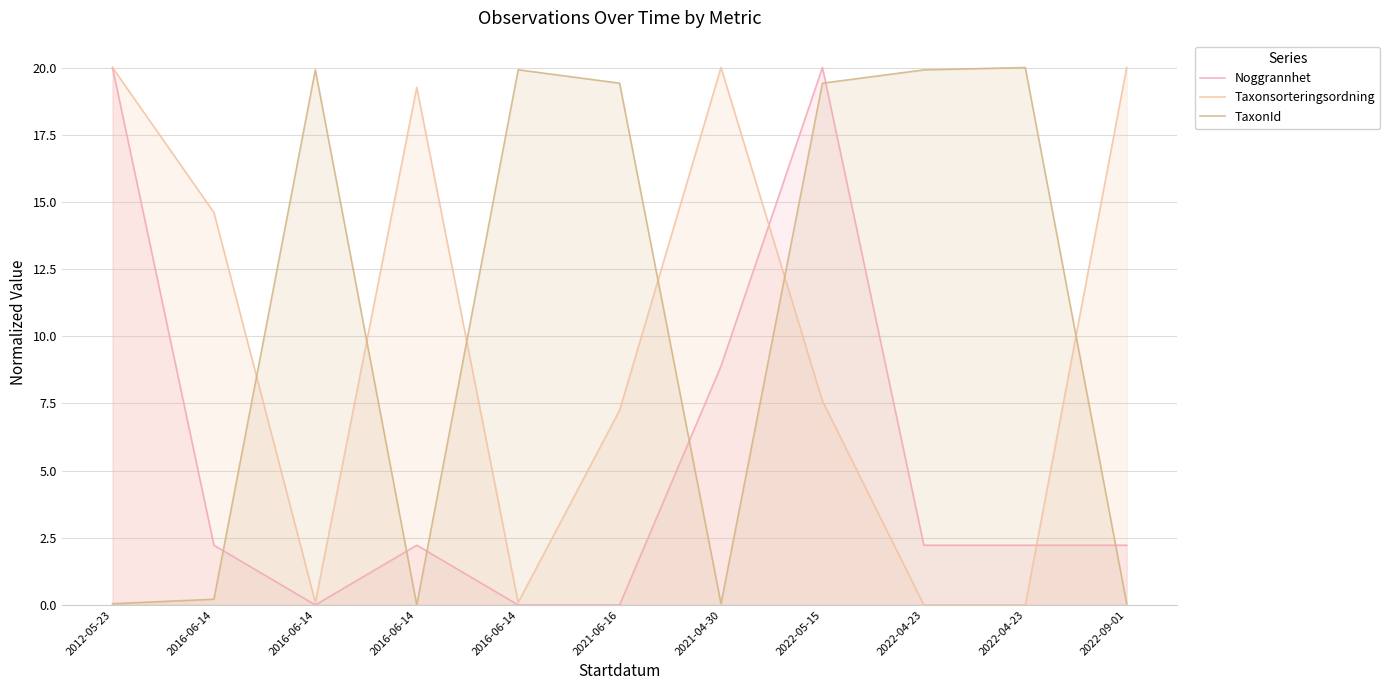

At which category is the sum across all series the highest?

2022-05-15